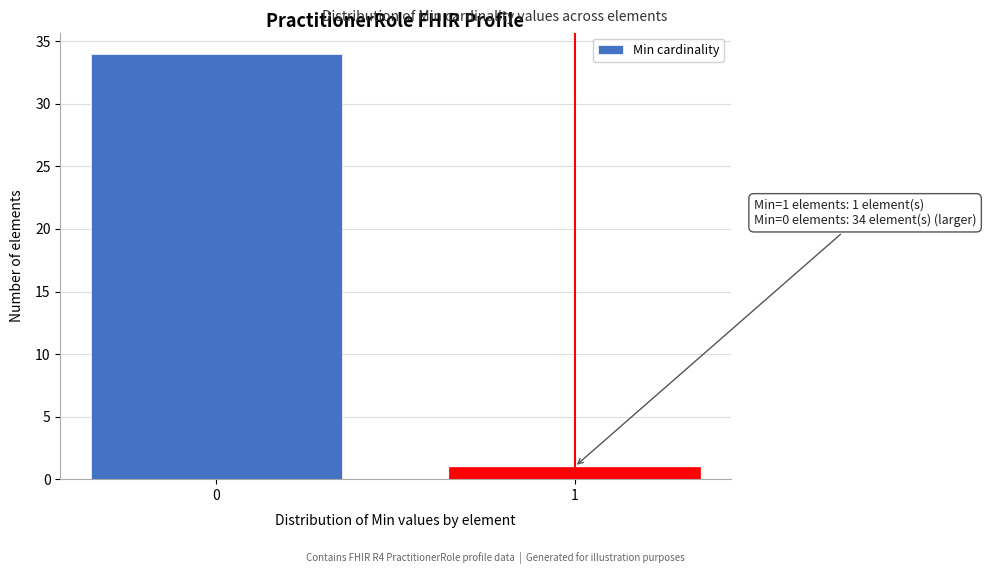

Reading left to right, transcribe all the data shown in this chart.

34	1